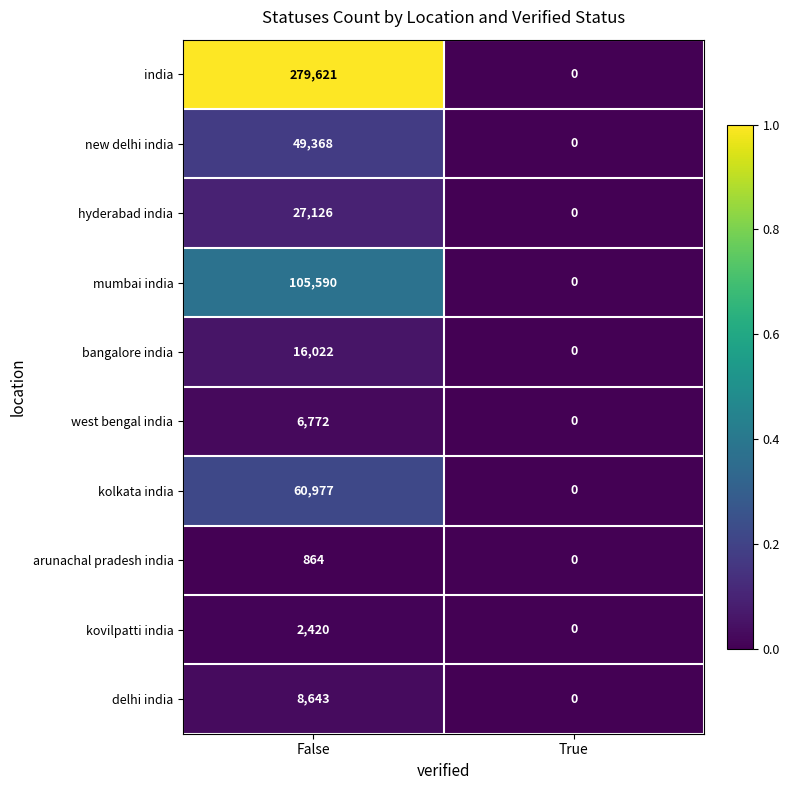

Reading left to right, what are all the values shown in this chart?

india: False=279621	True=0
new delhi india: False=49368	True=0
hyderabad india: False=27126	True=0
mumbai india: False=105590	True=0
bangalore india: False=16022	True=0
west bengal india: False=6772	True=0
kolkata india: False=60977	True=0
arunachal pradesh india: False=864	True=0
kovilpatti india: False=2420	True=0
delhi india: False=8643	True=0